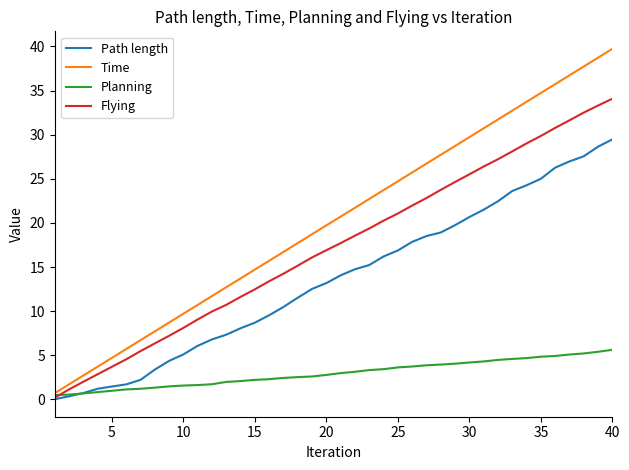

What is the sum of all Flying values?

689.9